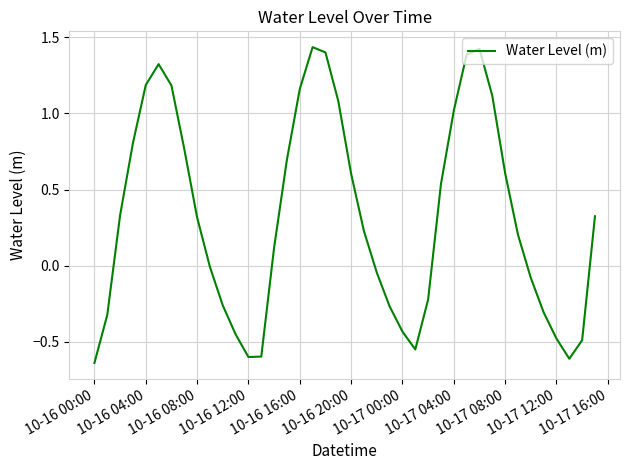

What is the difference between the maximum and minimum values?

2.1